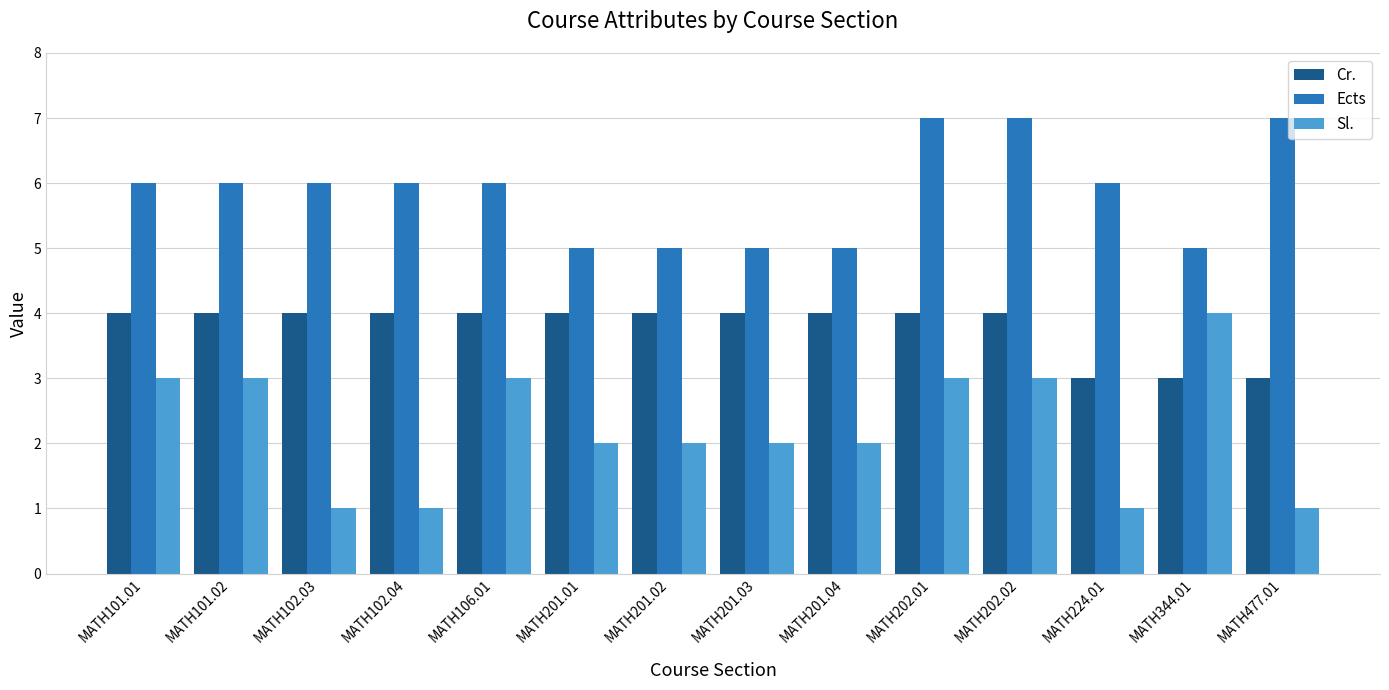

What is the lowest value of the Sl. series?

1